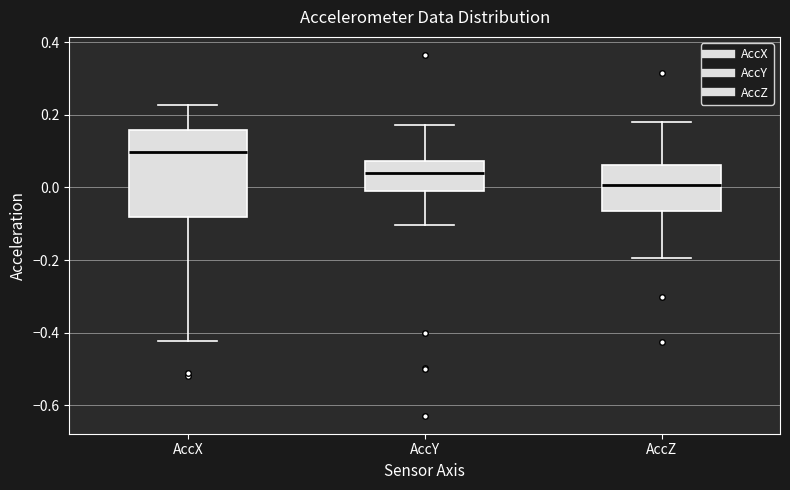

Reading left to right, read every box against the y-axis: the position of its median line, the range the box covers, and the ends of its whiskers. The values are not printed on the chart, so give them approximately, as read against the axis.

AccX: median 0.10, box -0.08 to 0.16, whiskers -0.42 to 0.22
AccY: median 0.04, box 0.00 to 0.08, whiskers -0.10 to 0.18
AccZ: median 0.00, box -0.06 to 0.06, whiskers -0.20 to 0.18